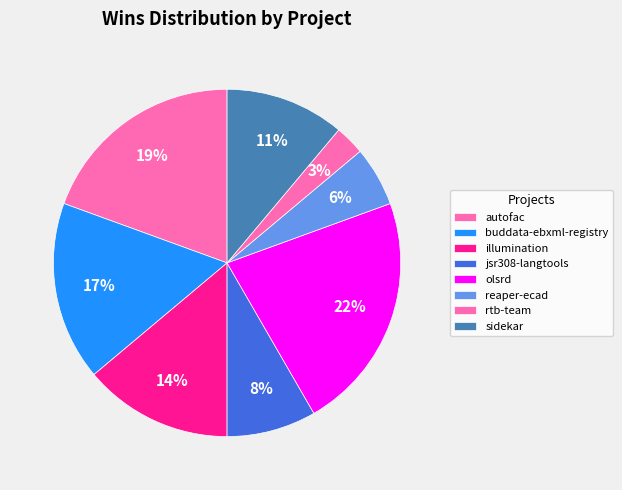

How many segments does this pie chart have?

8